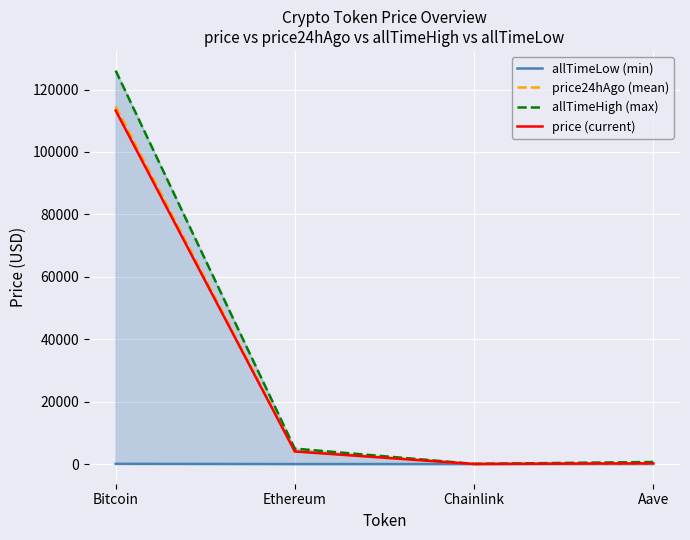

At which label is price24hAgo (mean) closest to 57331?

Ethereum